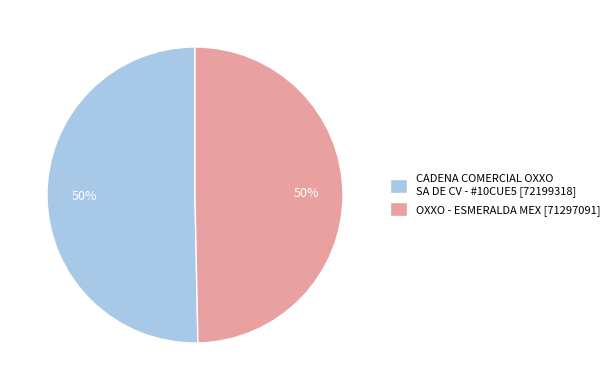

Is the sum of CADENA COMERCIAL OXXO SA DE CV - #10CUE5 [72199318] and OXXO - ESMERALDA MEX [71297091] greater than half?

Yes